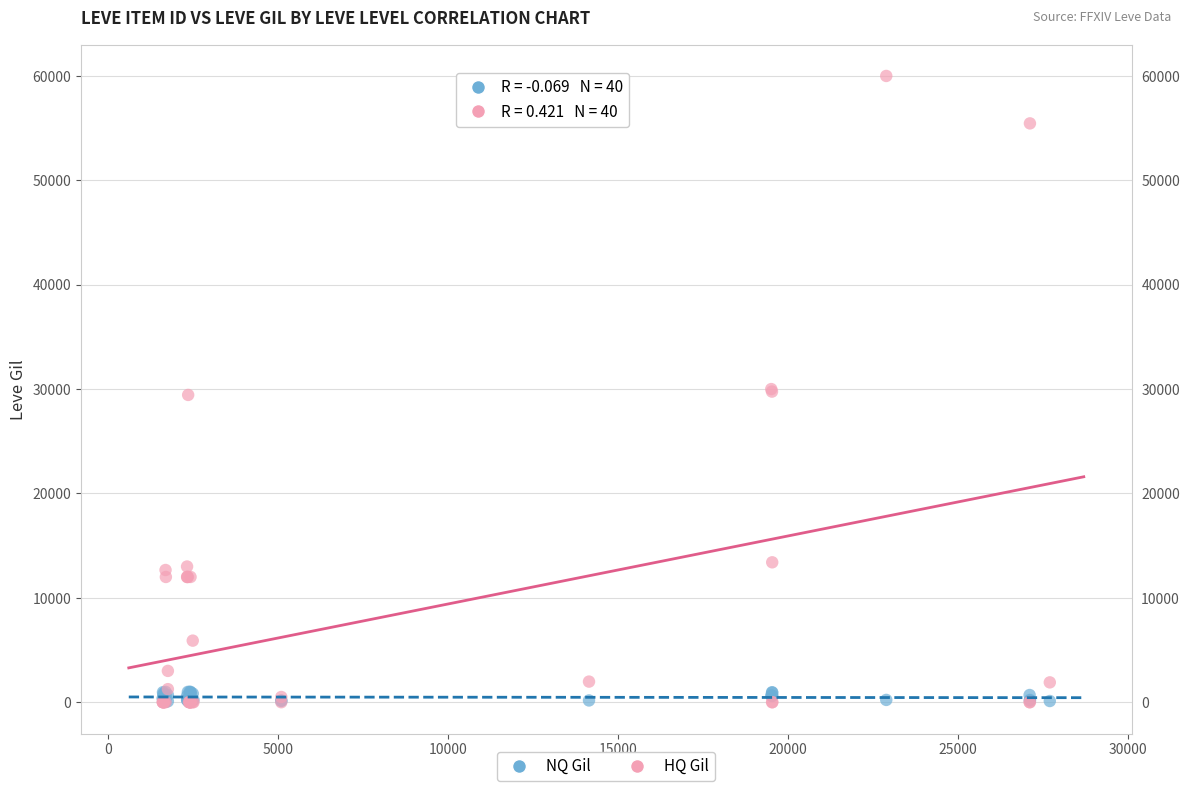

What are all the series names shown in the legend?

NQ Gil, HQ Gil